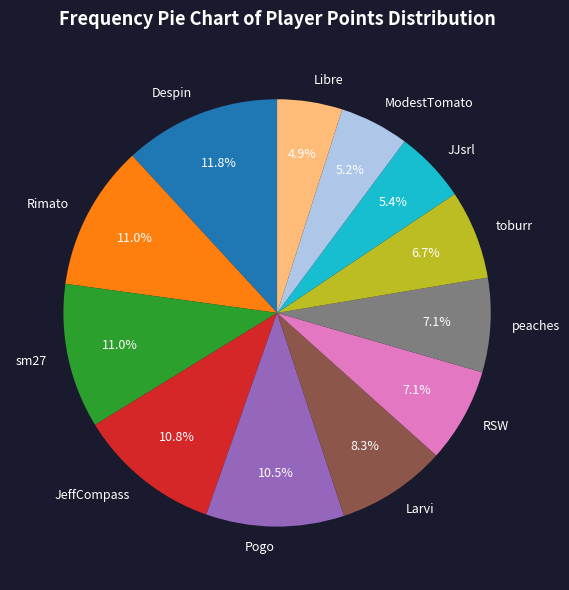

Which slice is the largest?

Despin